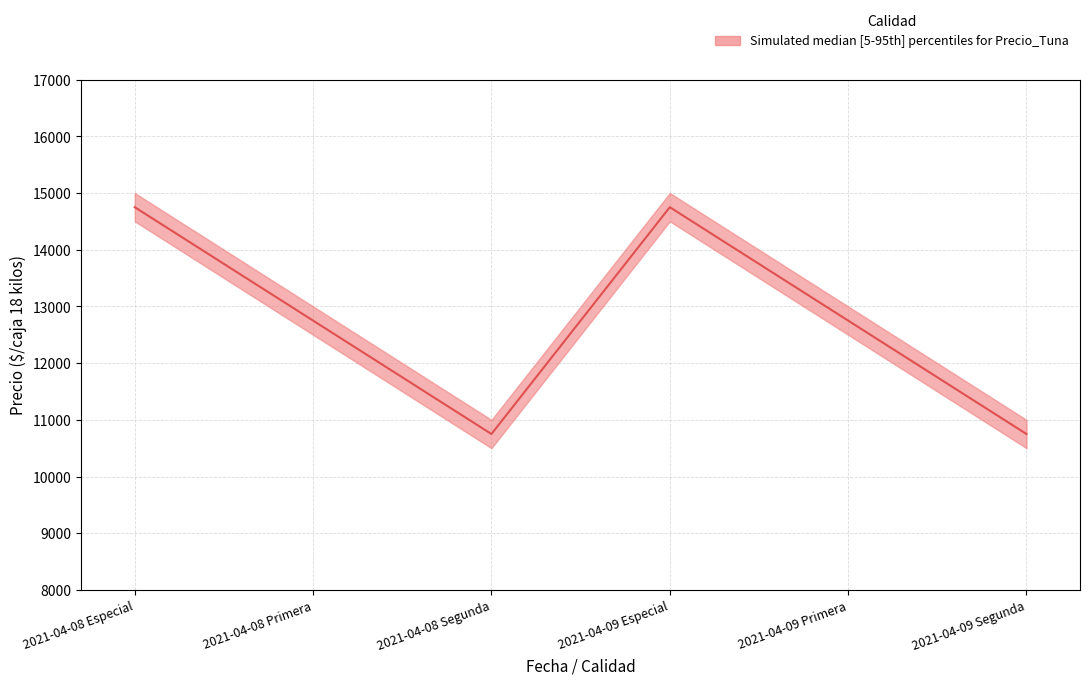

Is it true that the value at 2021-04-09 Segunda is 10750?

True